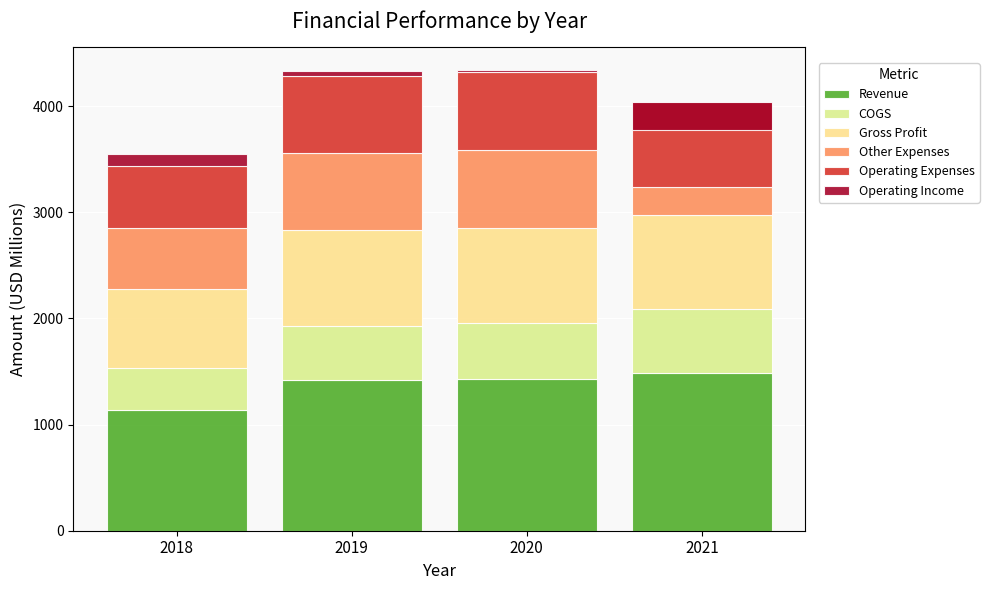

How many bars are there in total?

24